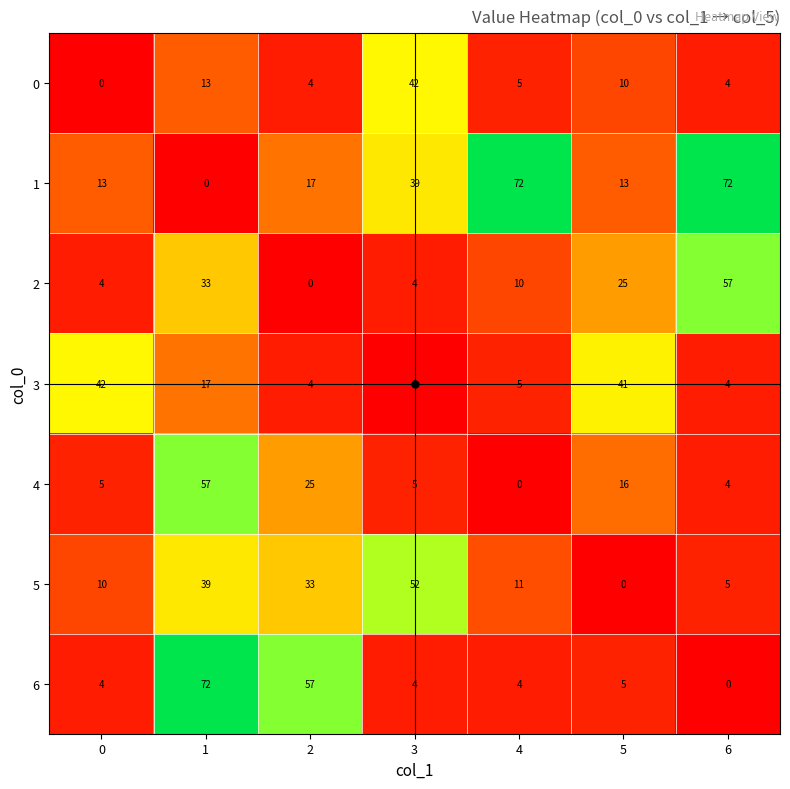

At how many categories does at least one series exceed 19?

7